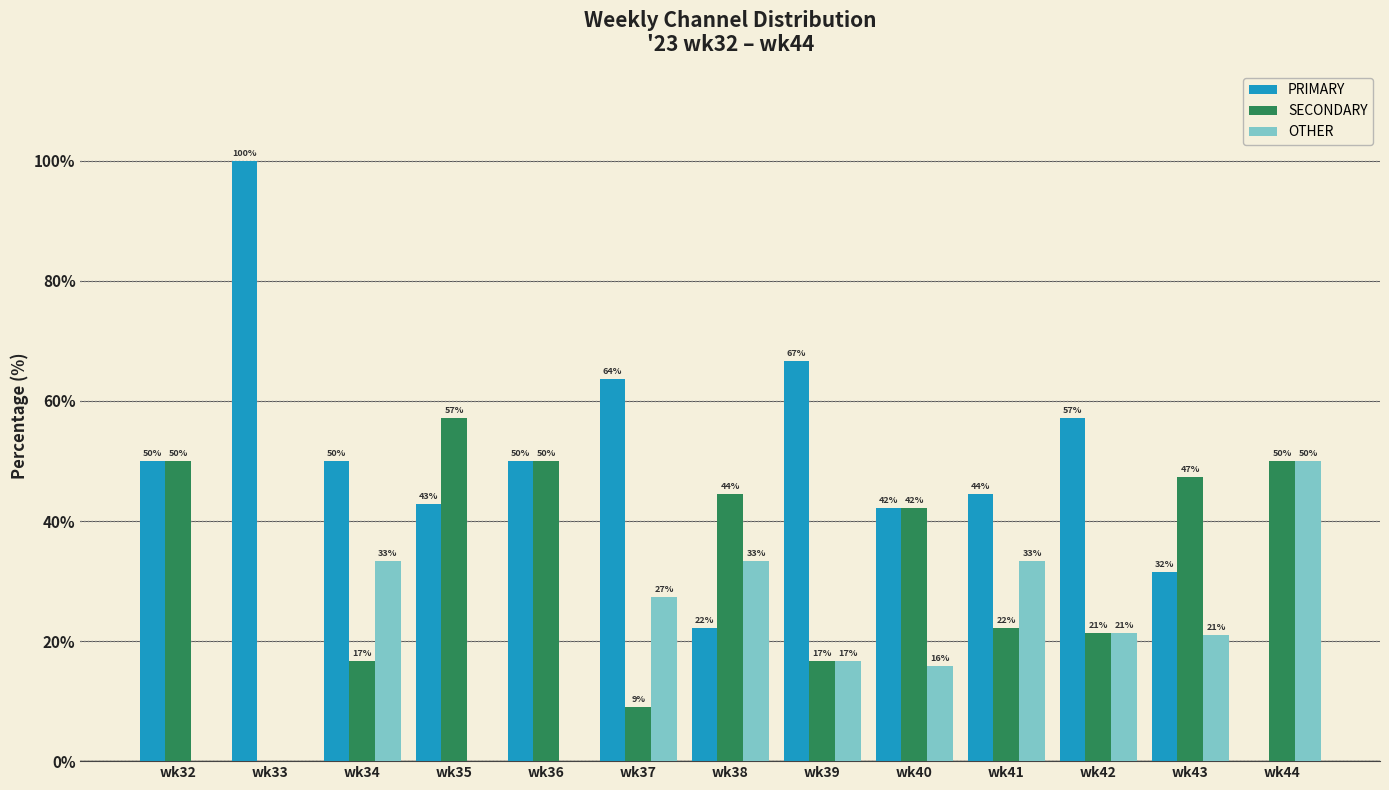

What is the maximum value shown in the chart?

100.0